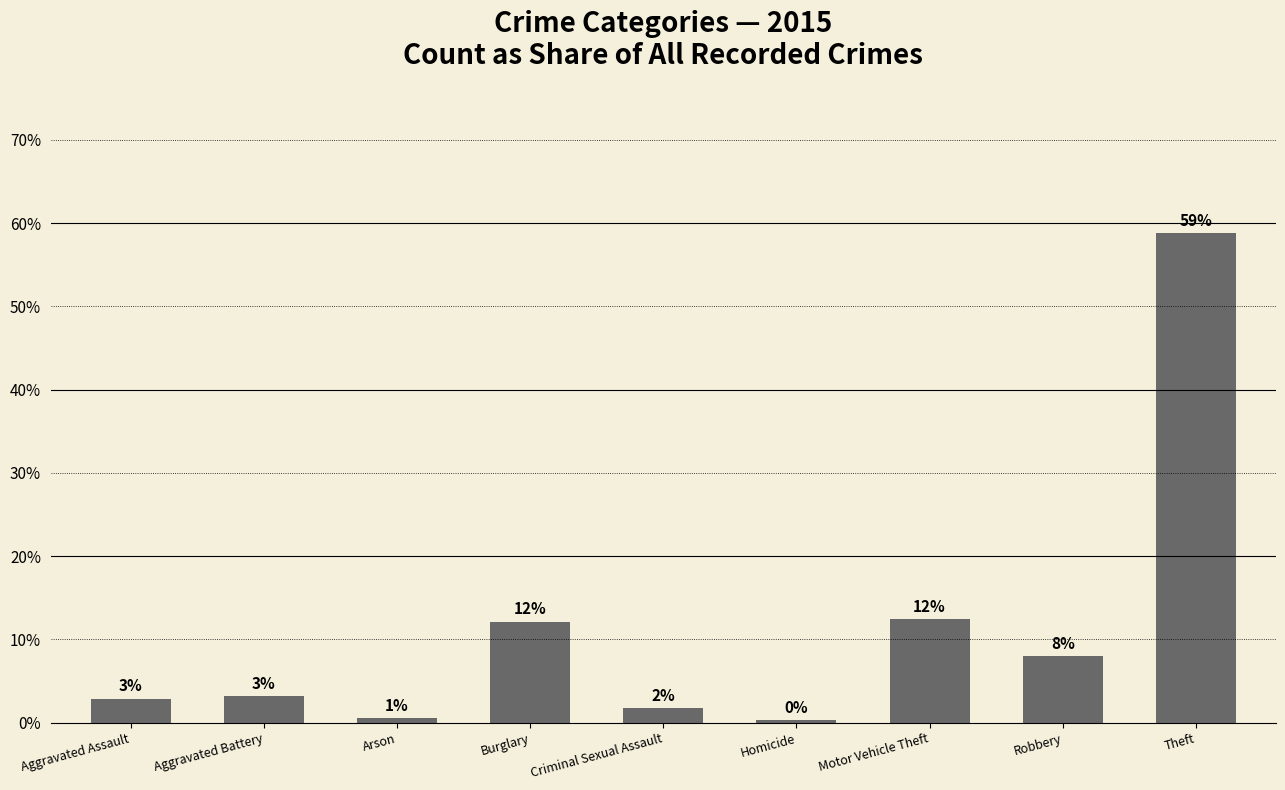

Approximately how many times larger is the value at Motor Vehicle Theft compared to Theft?

0.2